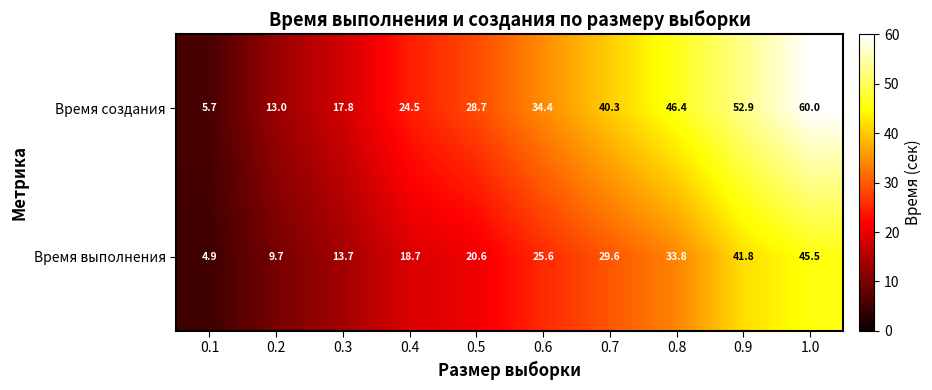

Count the number of data series in this chart.

2